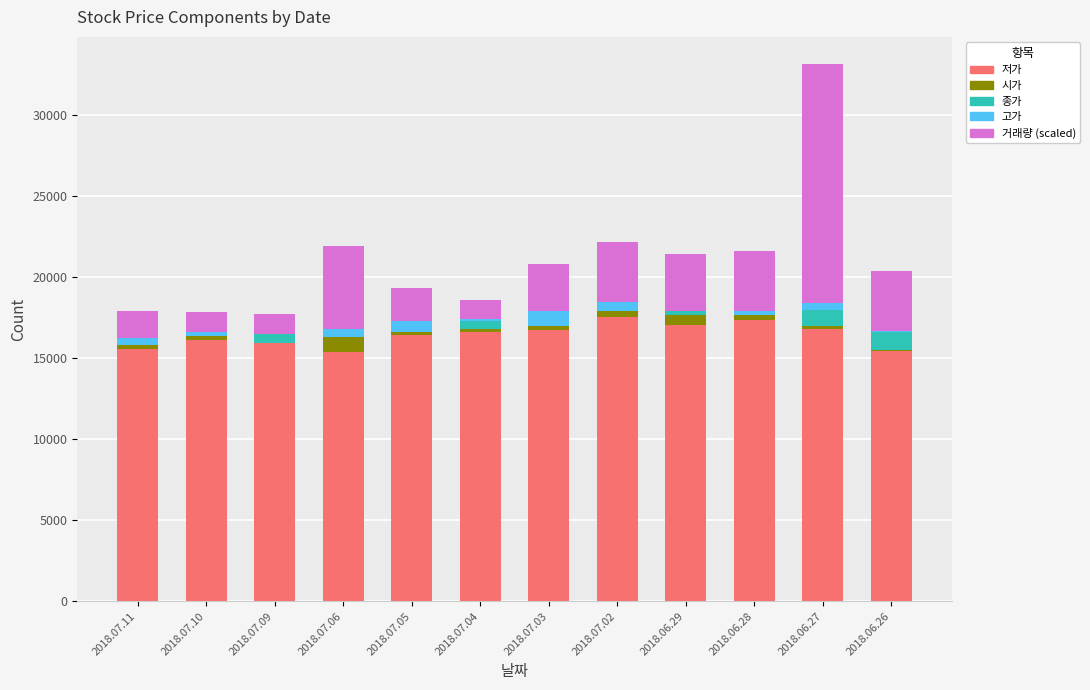

At how many categories does at least one series exceed -474?

12